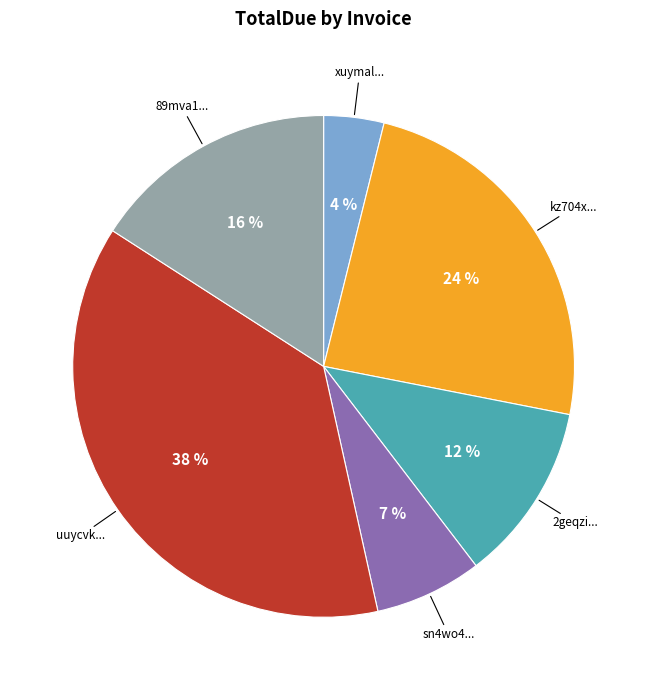

To the nearest percent, what is the average slice percentage?

17%